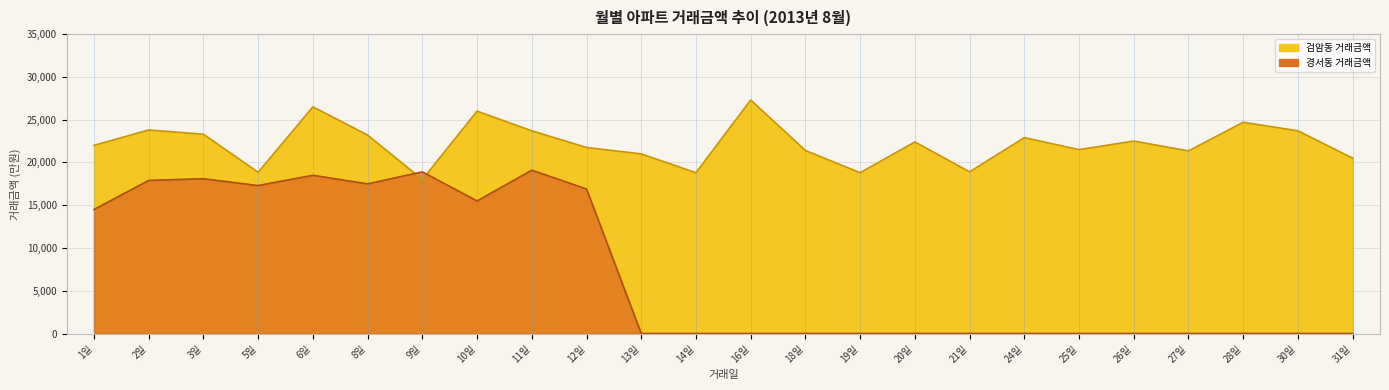

At 2일, list the series in order from largest to smallest.

검암동 거래금액, 경서동 거래금액